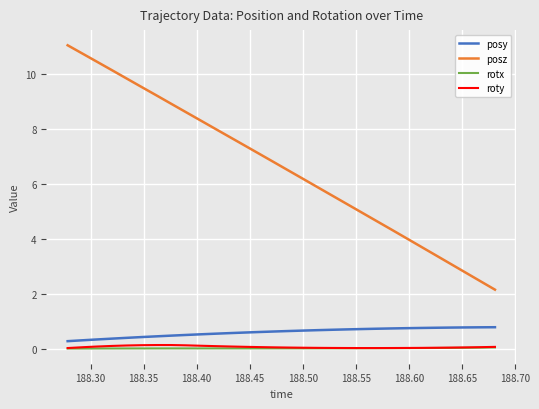

How many lines are shown in the chart?

4